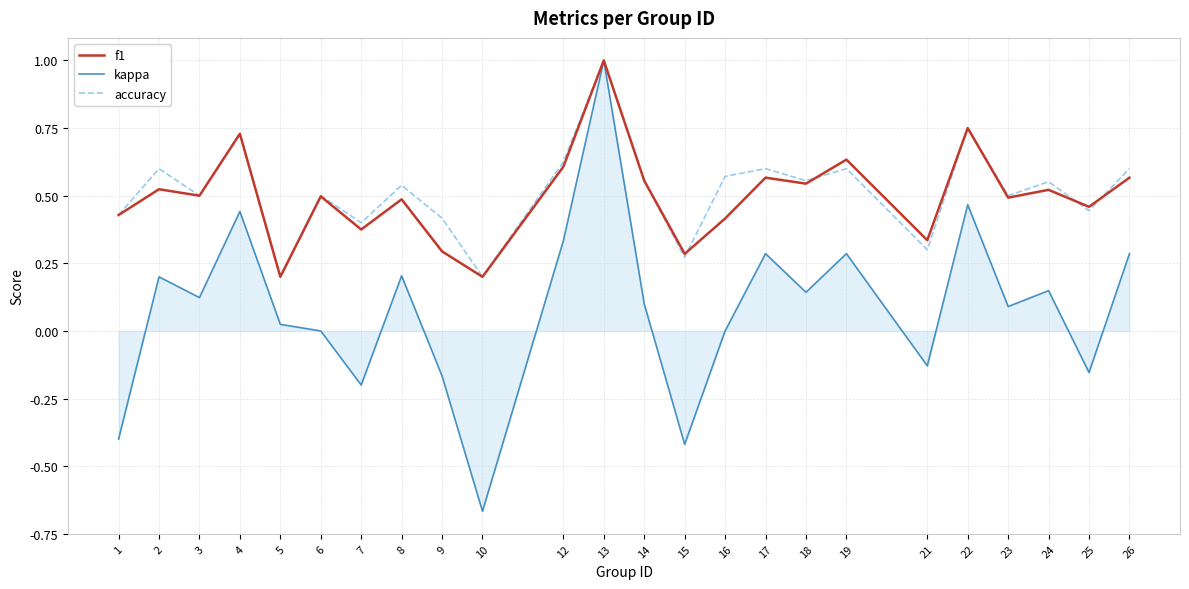

What is the maximum value for accuracy?

1.0